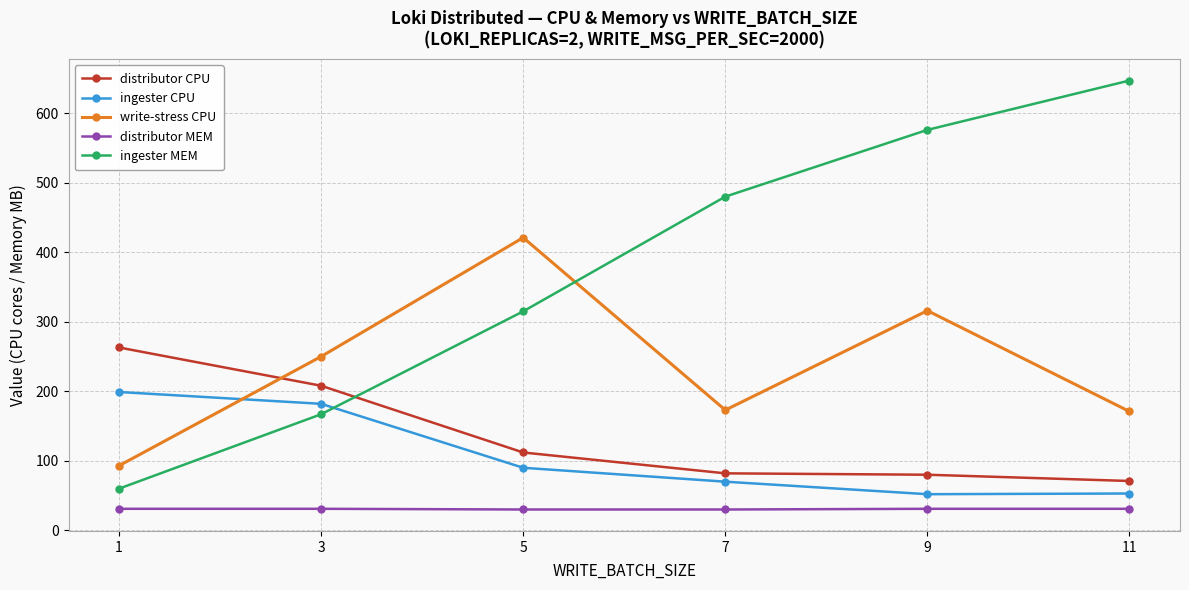

Is the value of distributor MEM at 7 greater than the value of ingester MEM at 1?

No